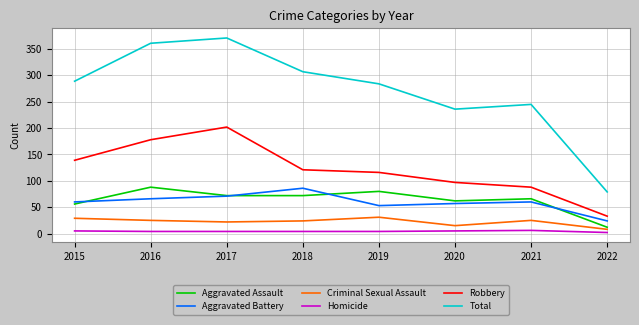

How many lines are shown in the chart?

6